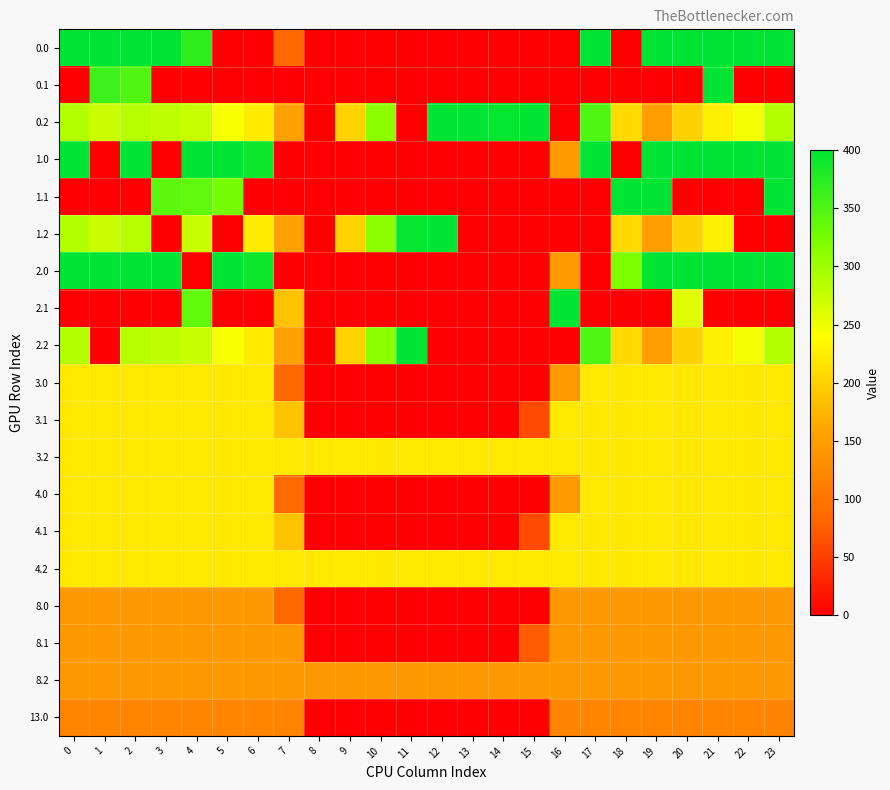

At how many categories does at least one series exceed 276?

21